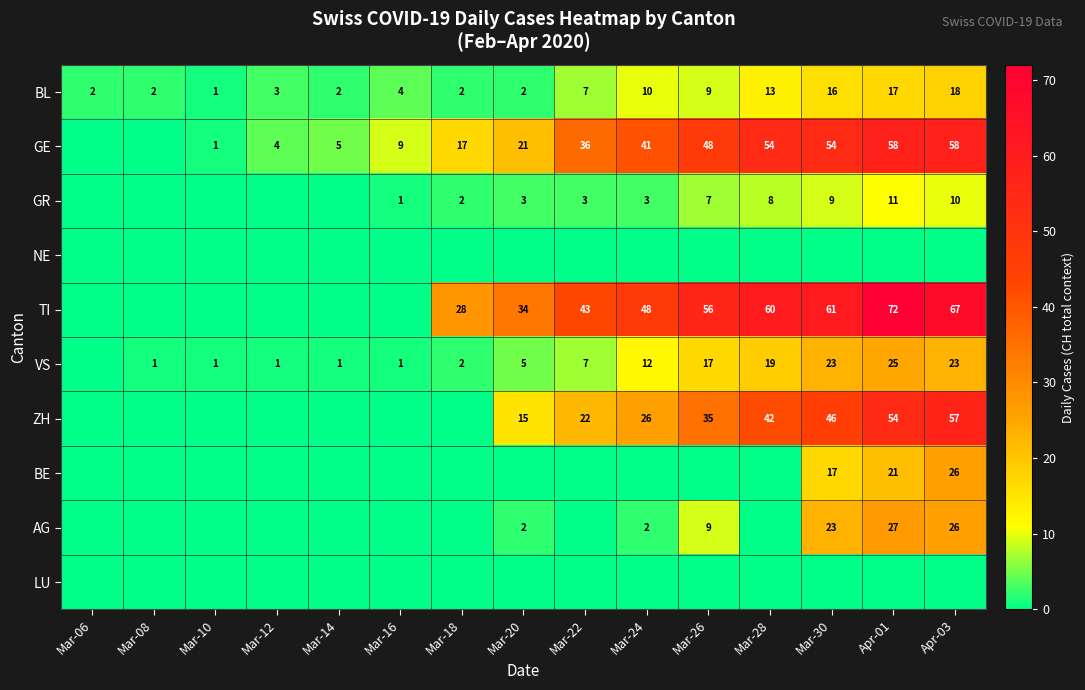

True or false: GE has a value of 32 at Mar-20.

False